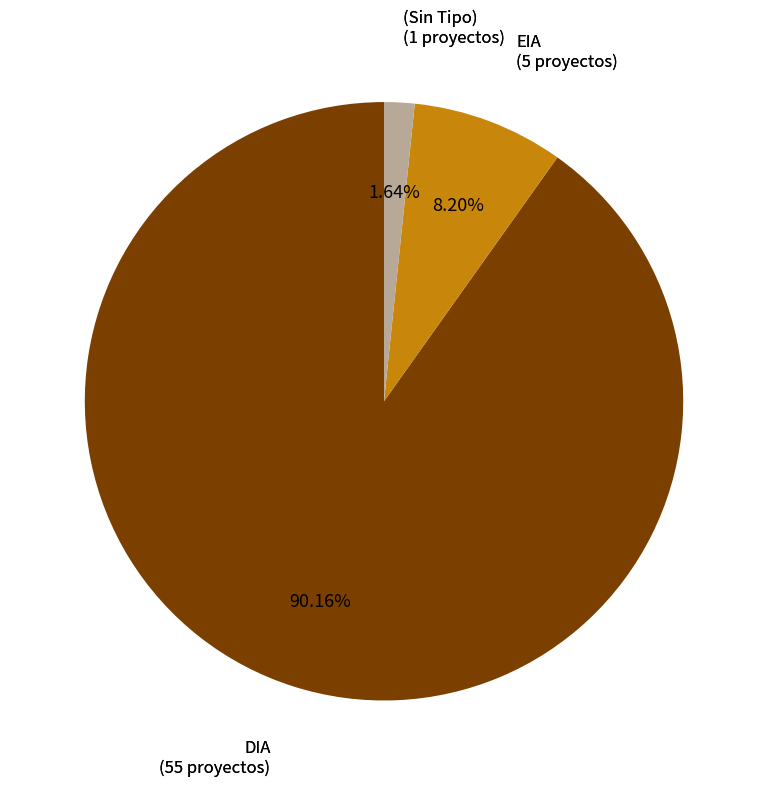

Does any single category account for the majority?

Yes